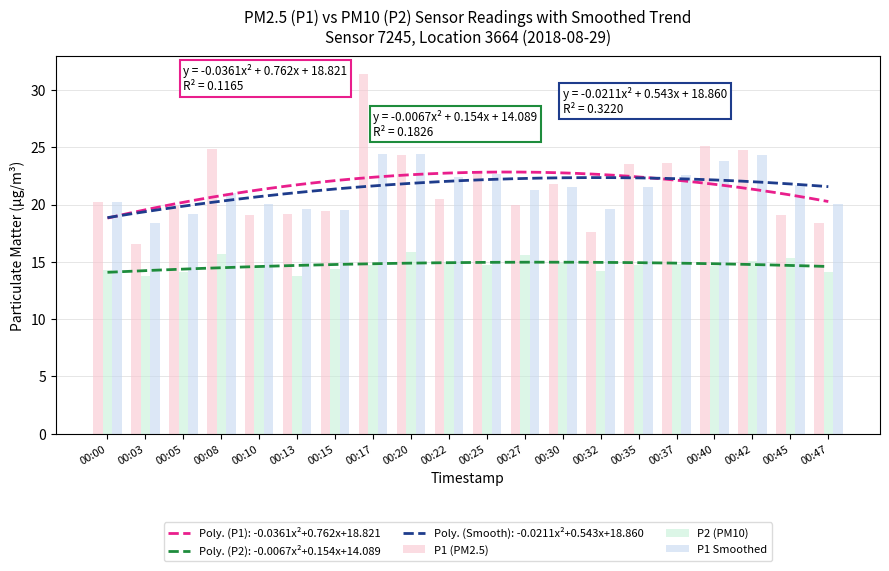

At which label does P2 (PM10) reach its minimum?

00:03